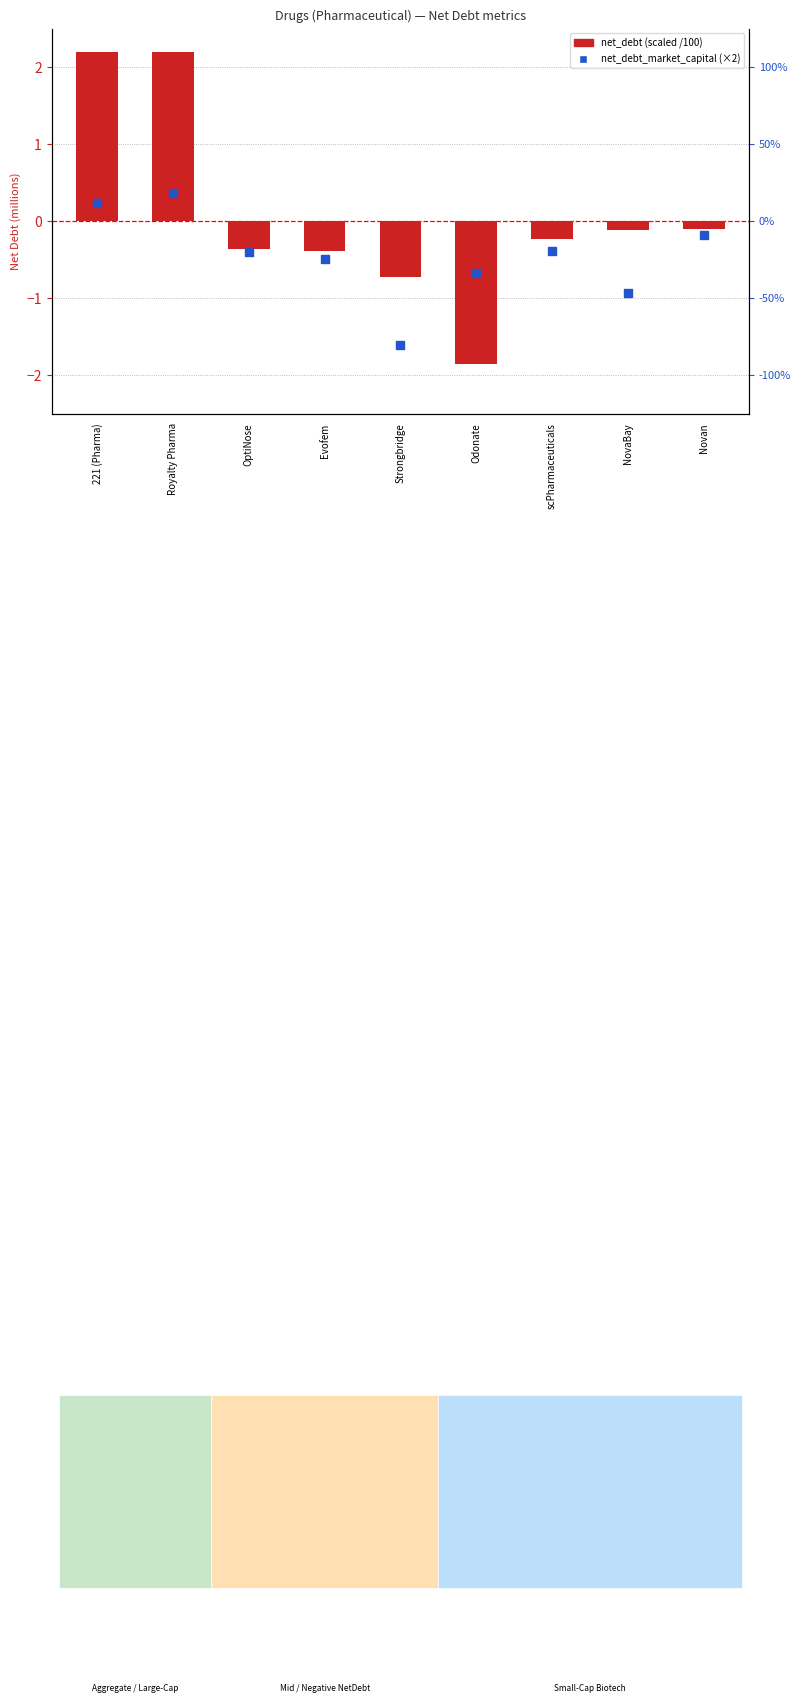

Is the value of net_debt (scaled /100) at Novan greater than the value of net_debt_market_capital (×2) at Evofem?

Yes